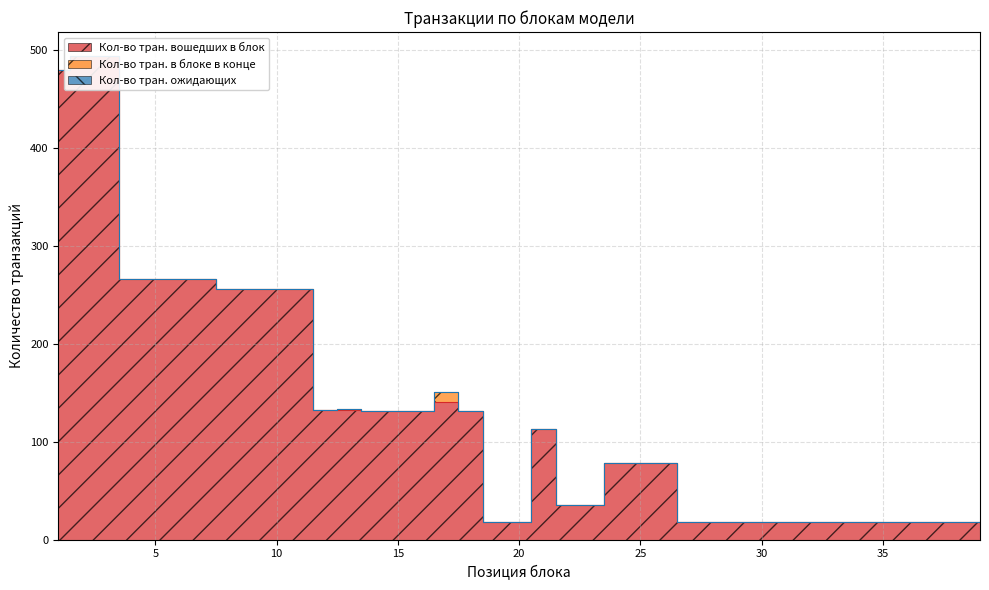

Which series changed the most between 10 and 37?

Кол-во тран. вошедших в блок